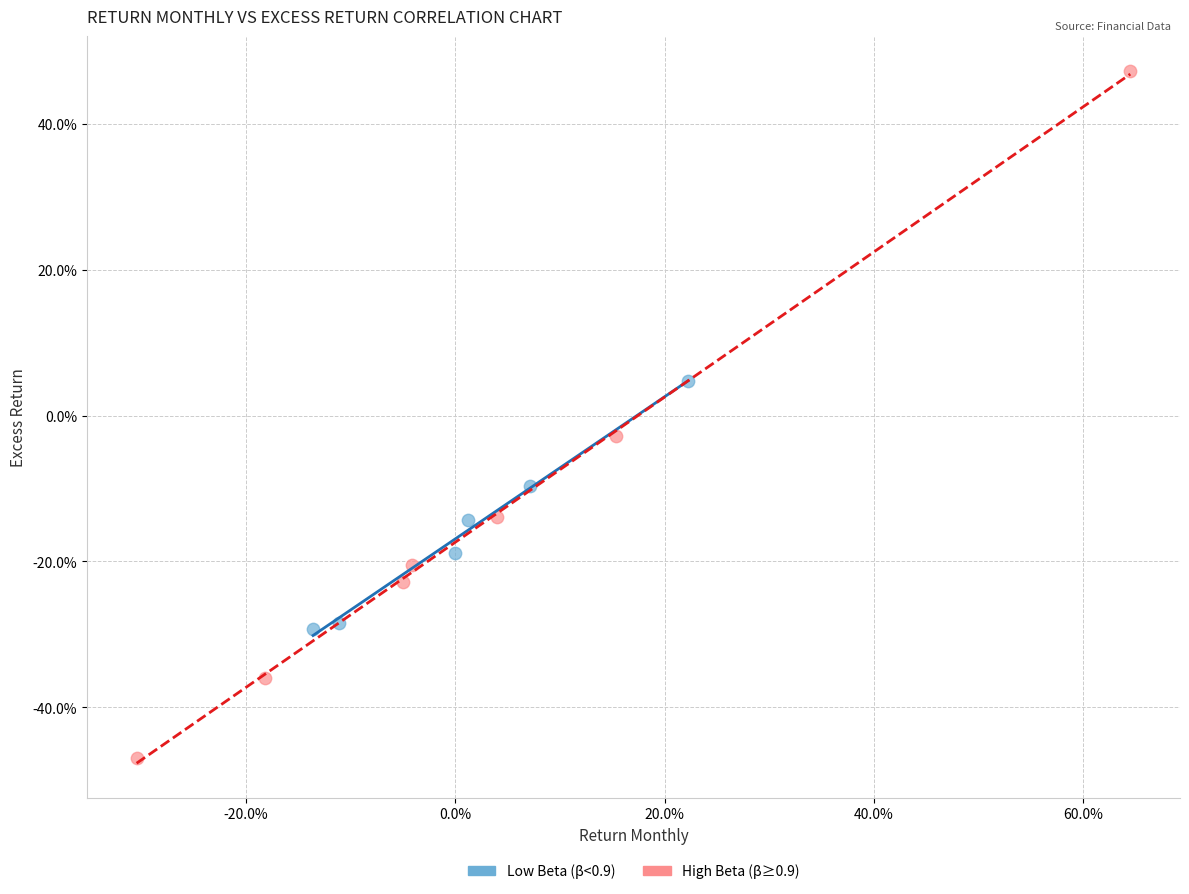

What are all the series names shown in the legend?

Low Beta (β<0.9), High Beta (β≥0.9)